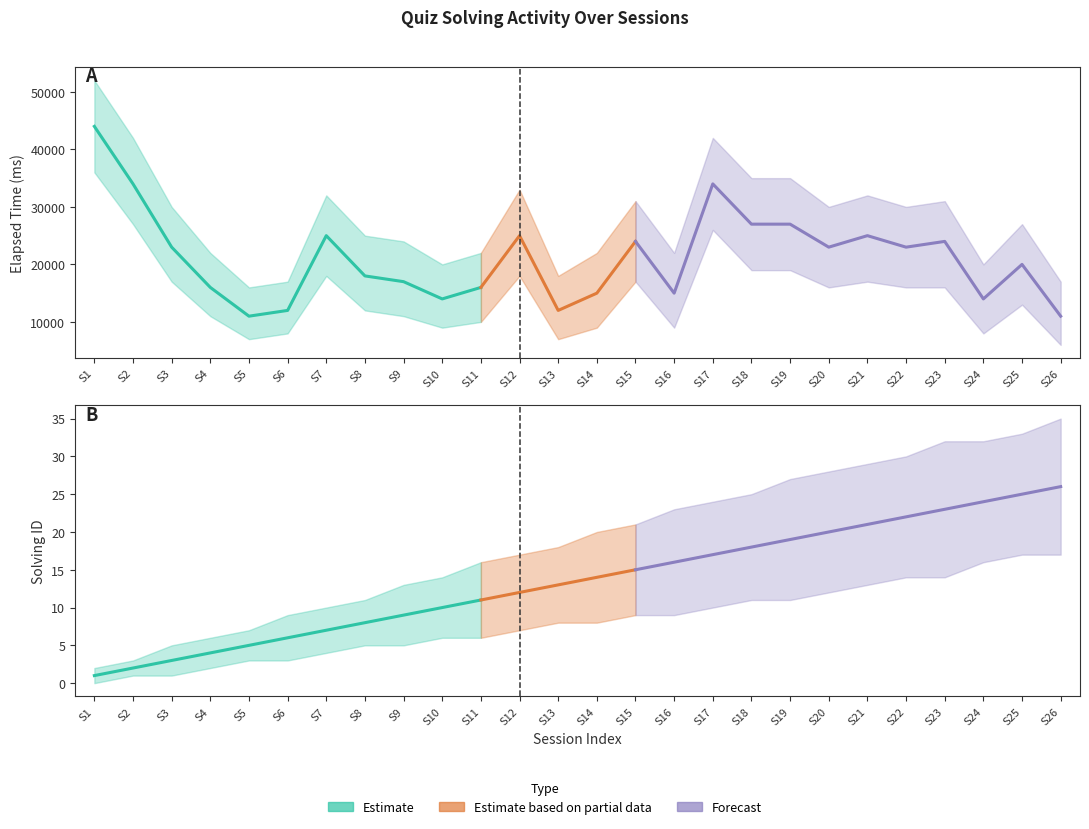

How many lines are shown in the chart?

6